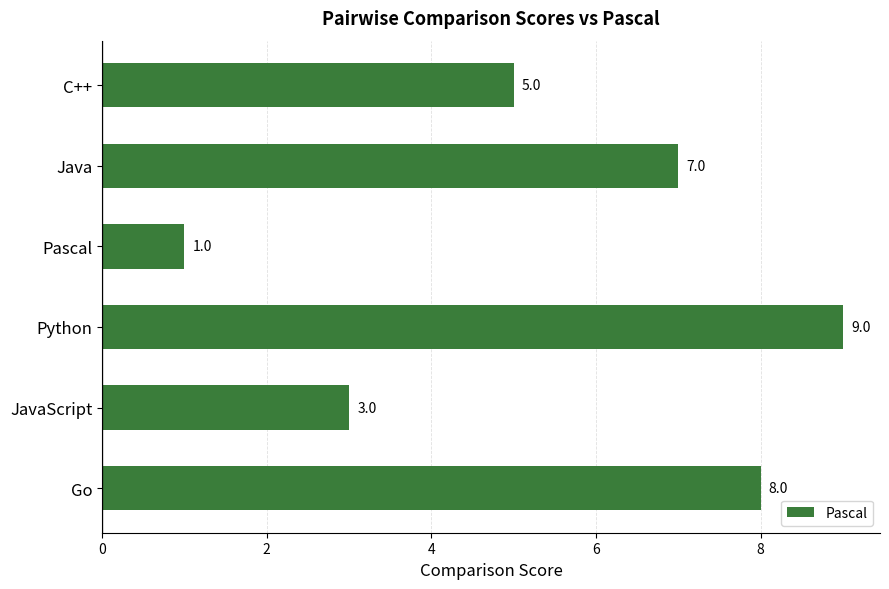

What is the difference between the second highest and minimum values?

7